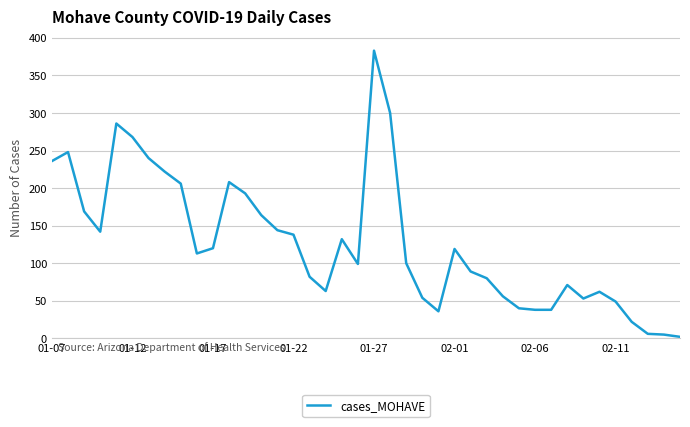

What is the difference between the maximum and minimum values?

381